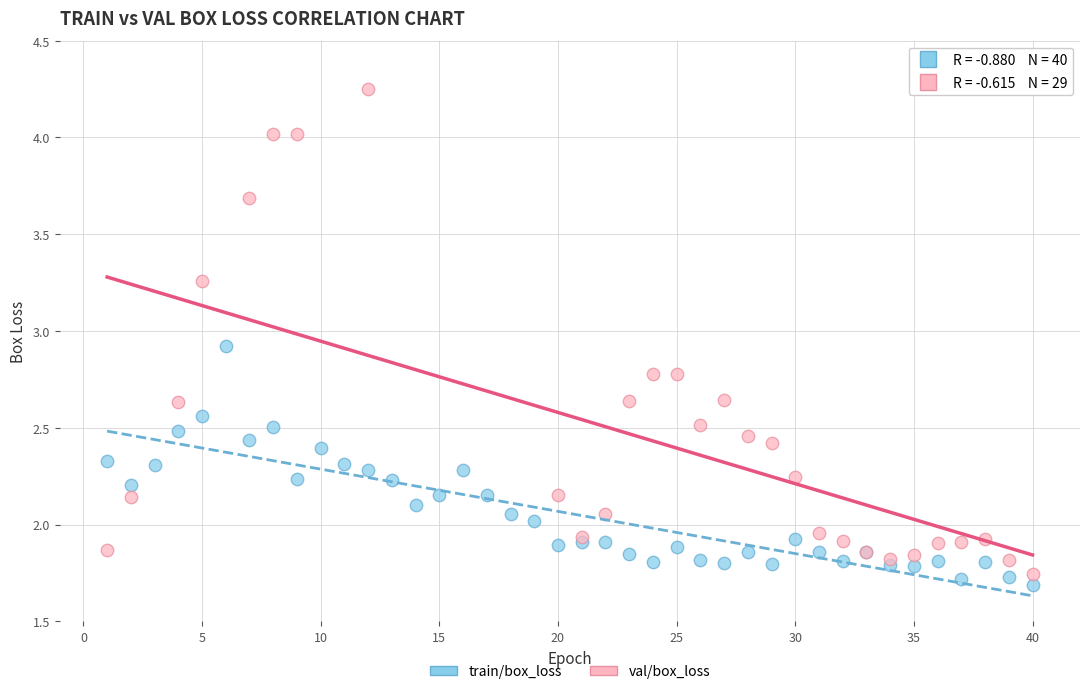

Which series contains the highest Y value?

val/box_loss